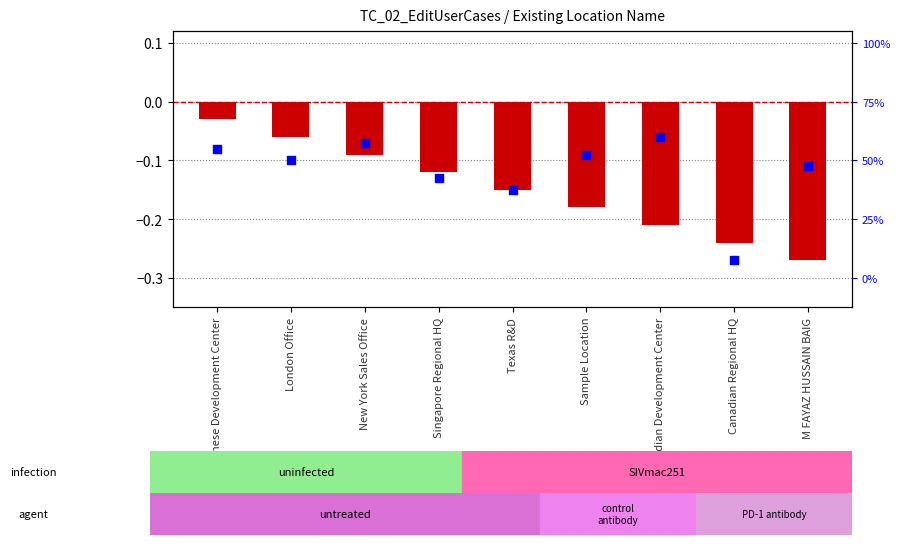

Which series has the largest total across all categories?

percentile rank within the sample